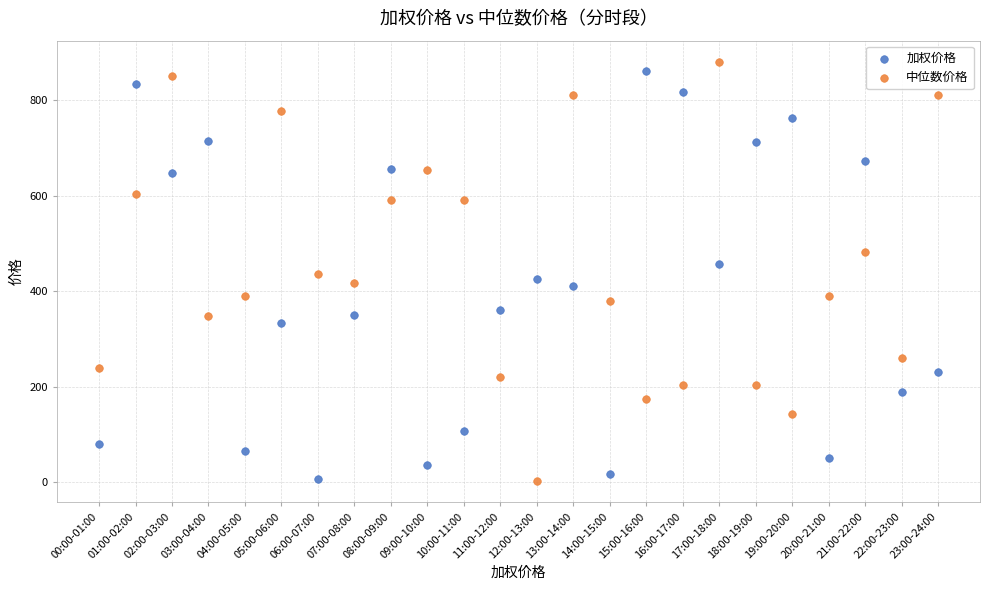

Across all data points, what is the range of Y values (max minus min)?

877.6